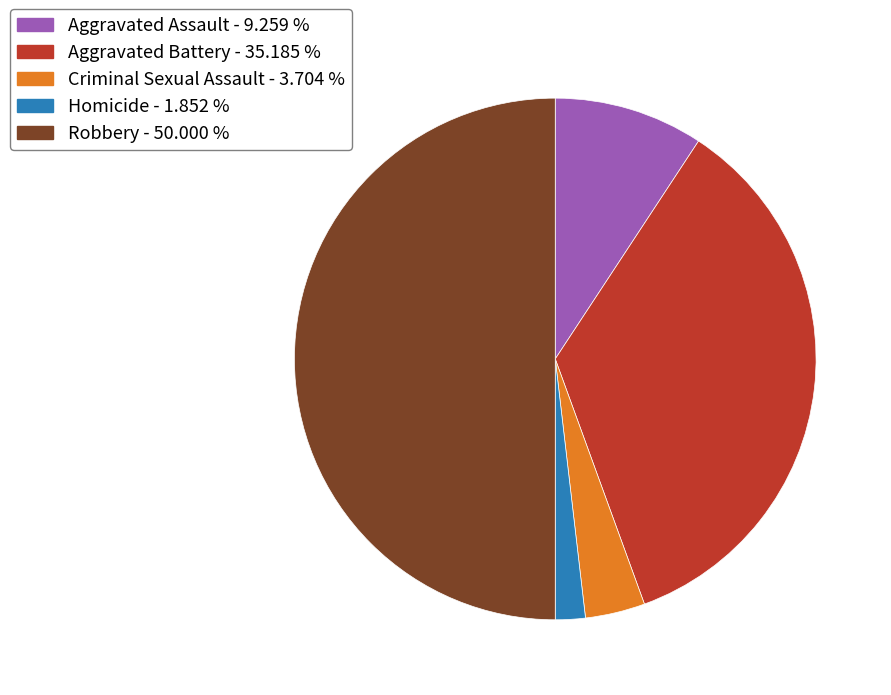

Does Aggravated Assault - 9.259 % represent more than half of the total?

No